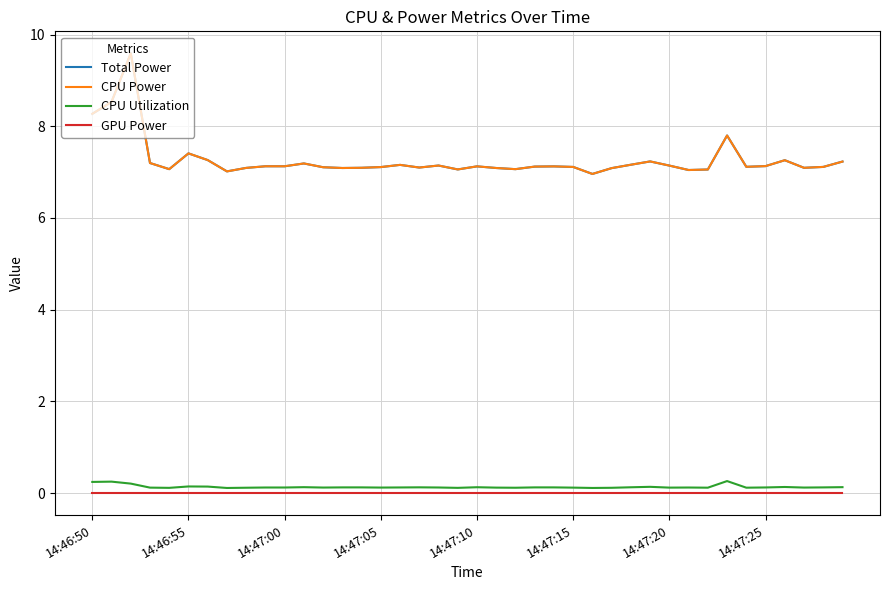

Which series has the widest spread of values?

Total Power